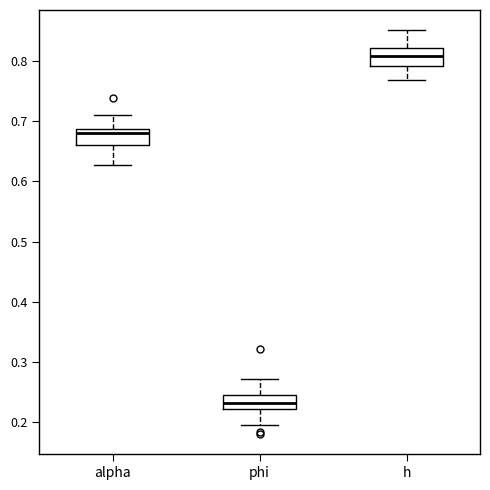

Which box's median line is the lowest?

phi